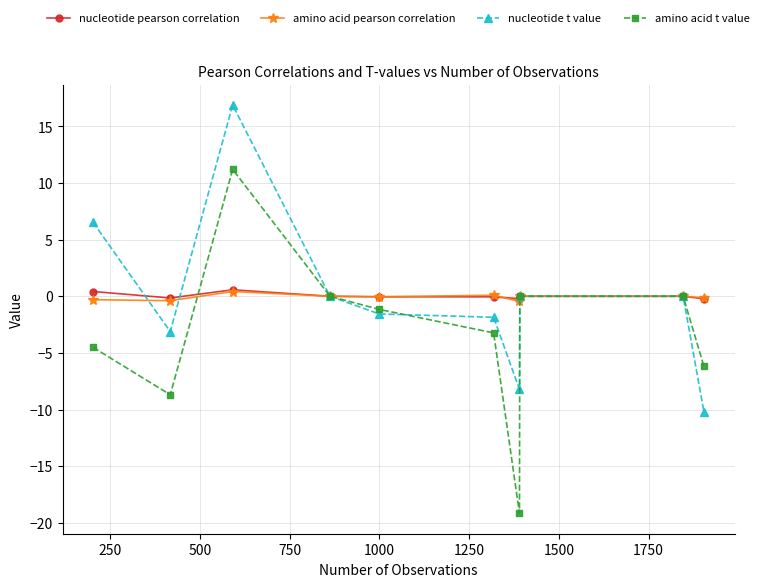

How many values in the amino acid t value series exceed -1?

4